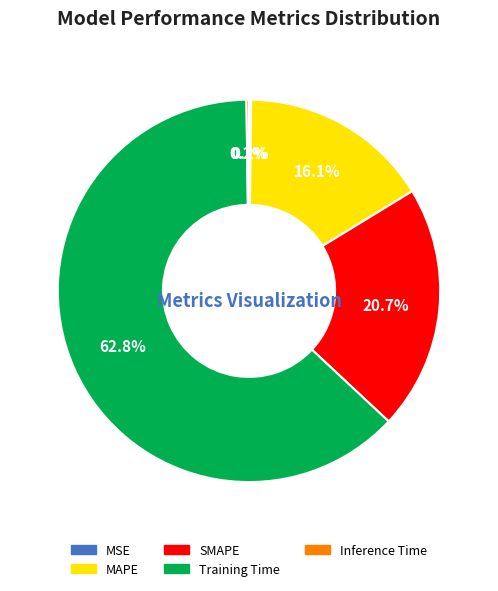

To the nearest percent, what is the average slice percentage?

20%